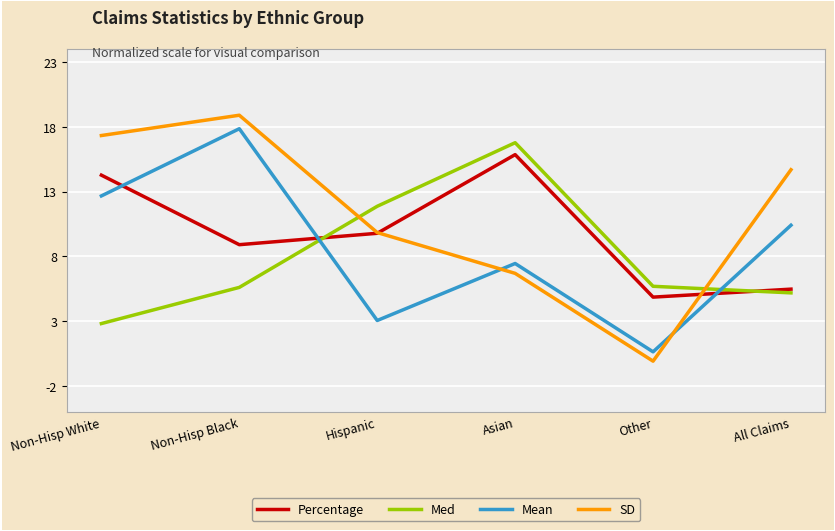

At All Claims, list the series in order from smallest to largest.

Med, Percentage, Mean, SD